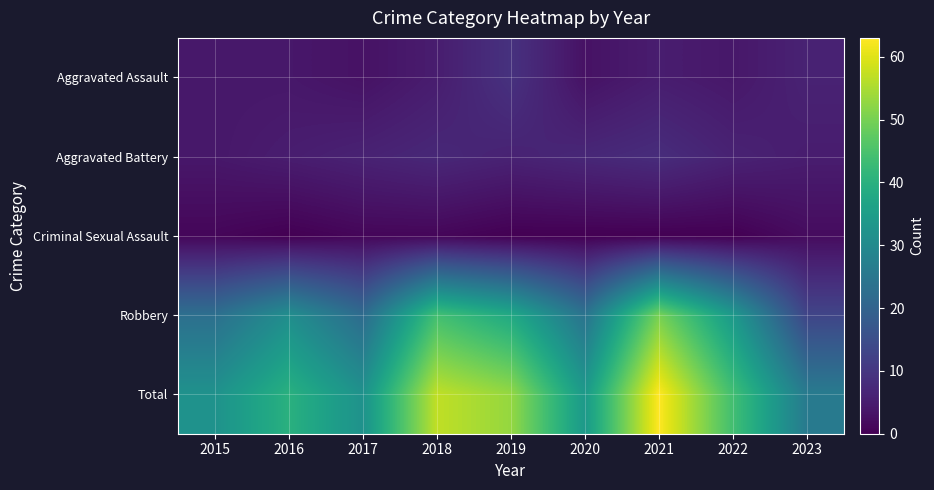

Between 2019 and 2023, which is larger?

2019